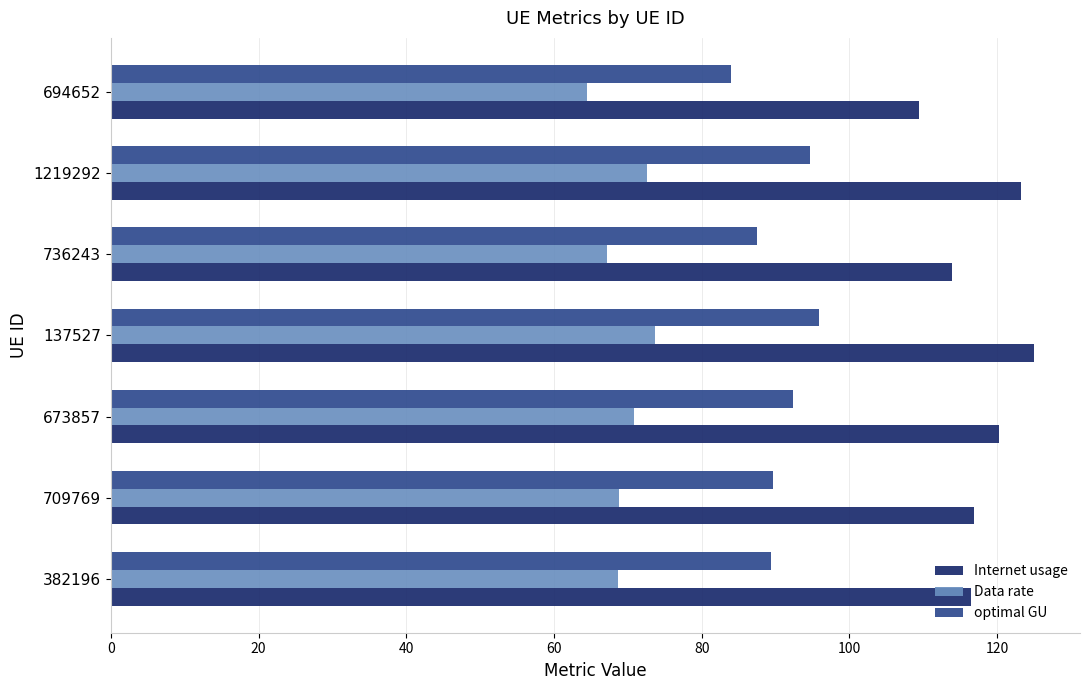

The Data rate series shows 70.9 at 673857. True or false?

True